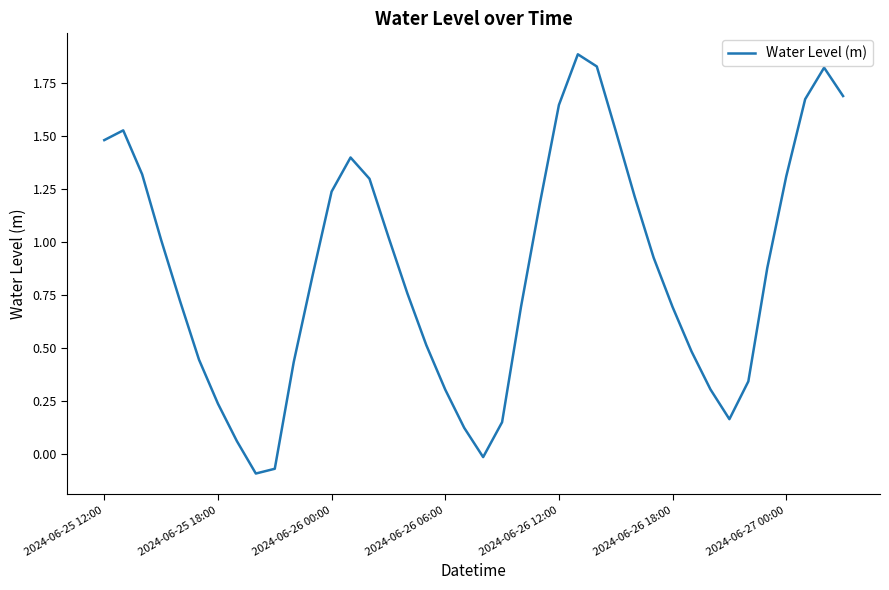

What is the greatest value displayed?

1.9